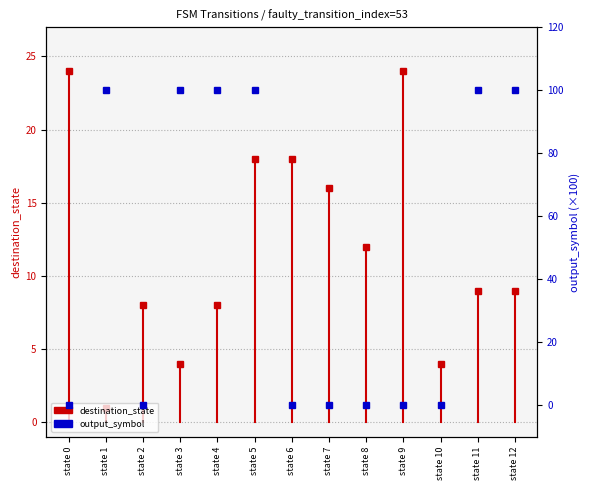

The chart shows a value of 0 at state 10. True or false?

True